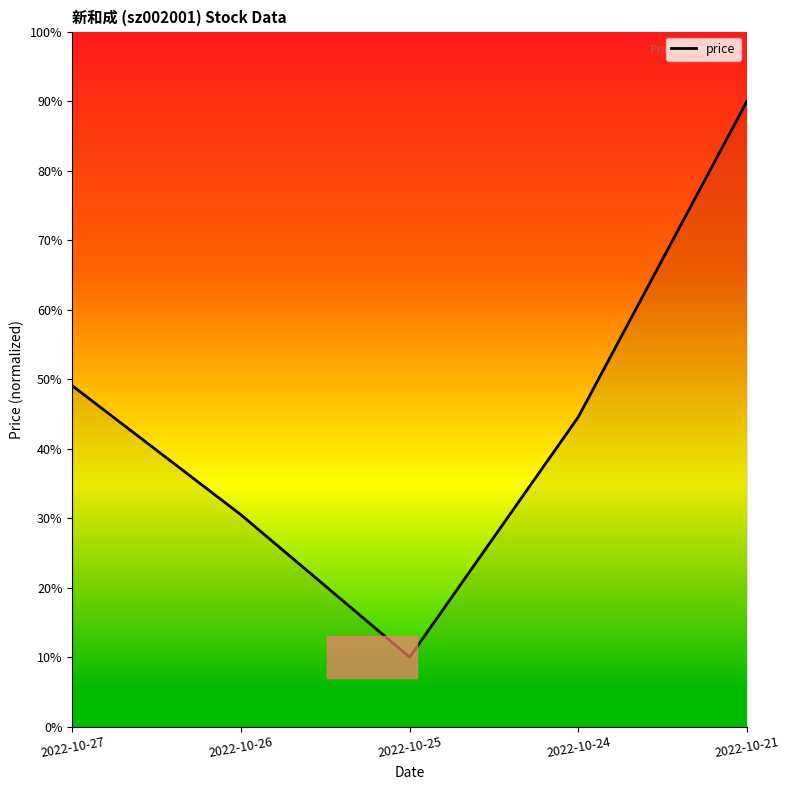

What is the greatest value displayed?

90.0